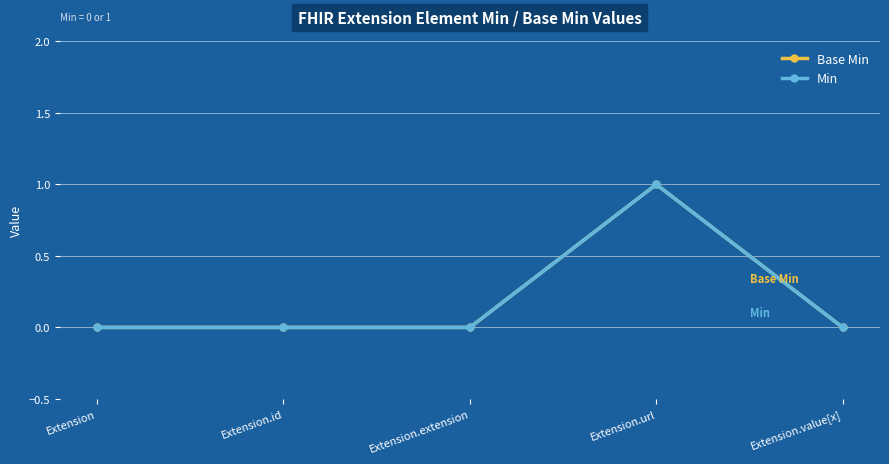

Is this an area chart (filled region under the line)?

No